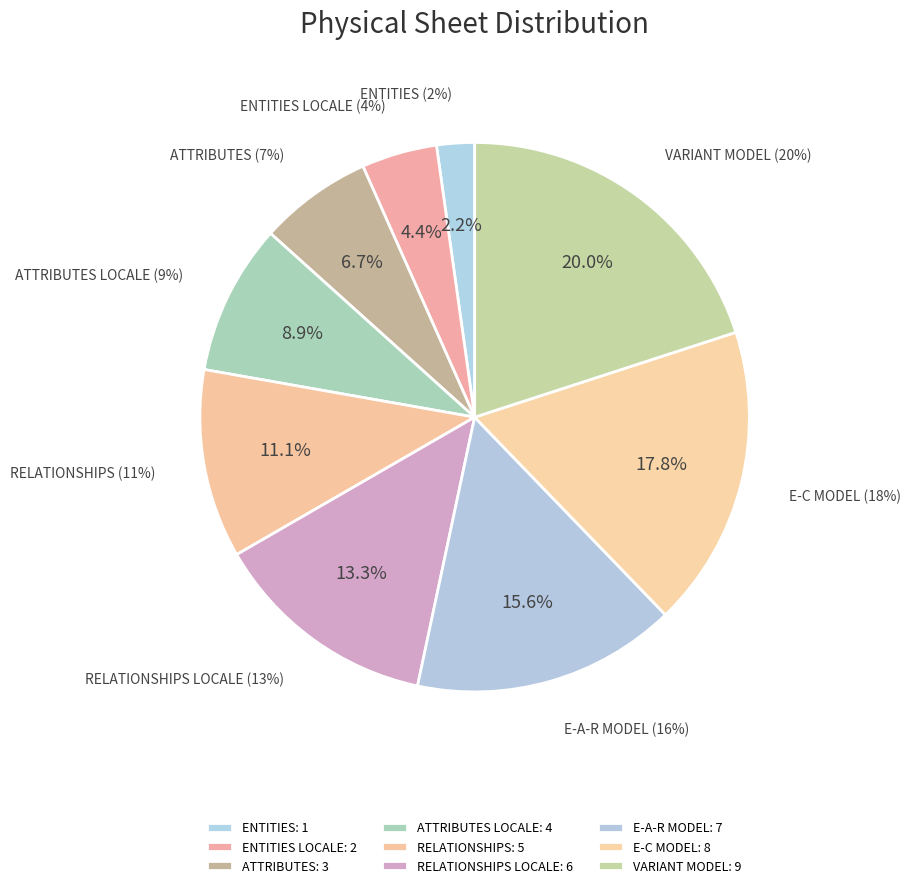

To the nearest percent, what is the combined percentage of E-A-R MODEL and ENTITIES?

18%